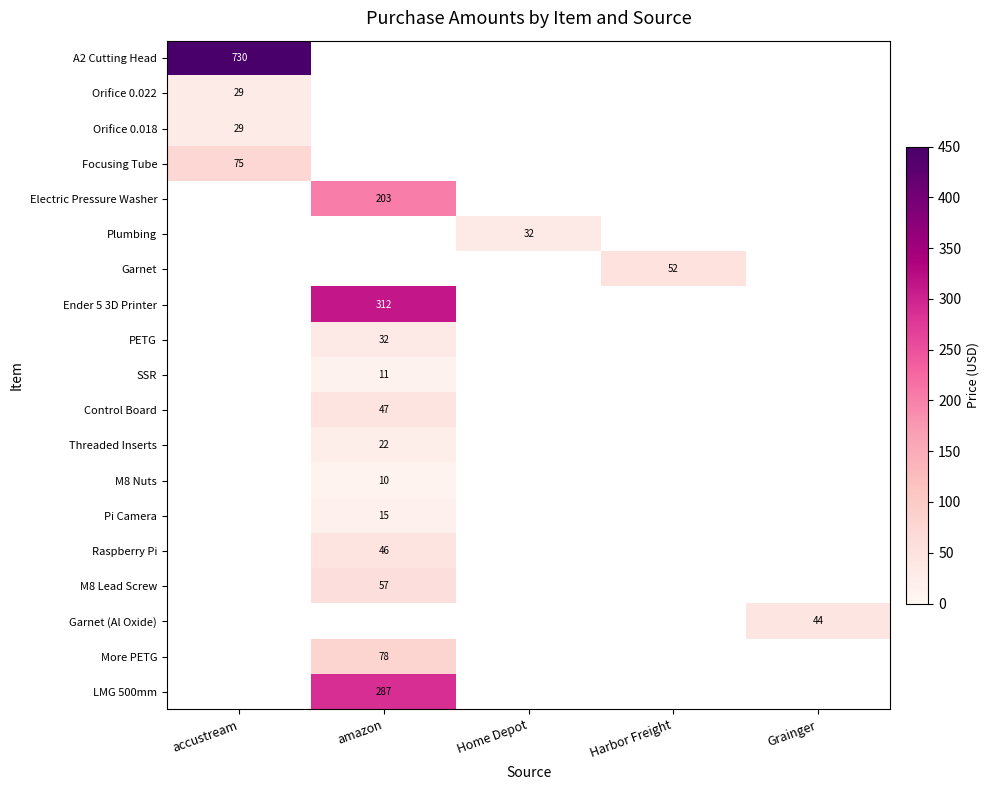

Which series has the largest range (max minus min)?

A2 Cutting Head